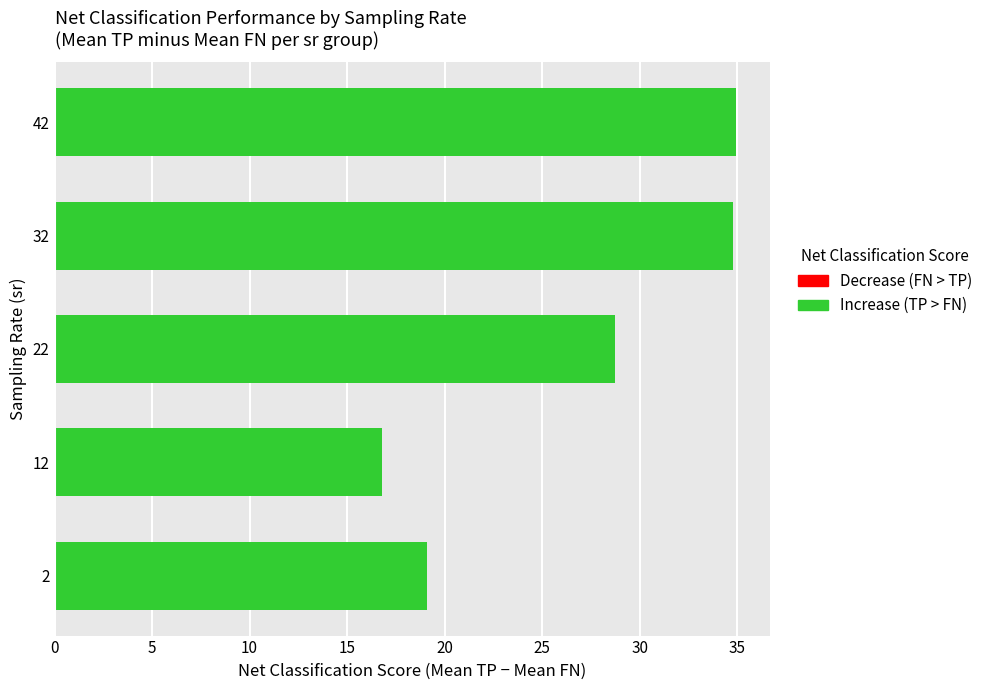

Approximately how many times larger is the value at 12 compared to 22?

0.6